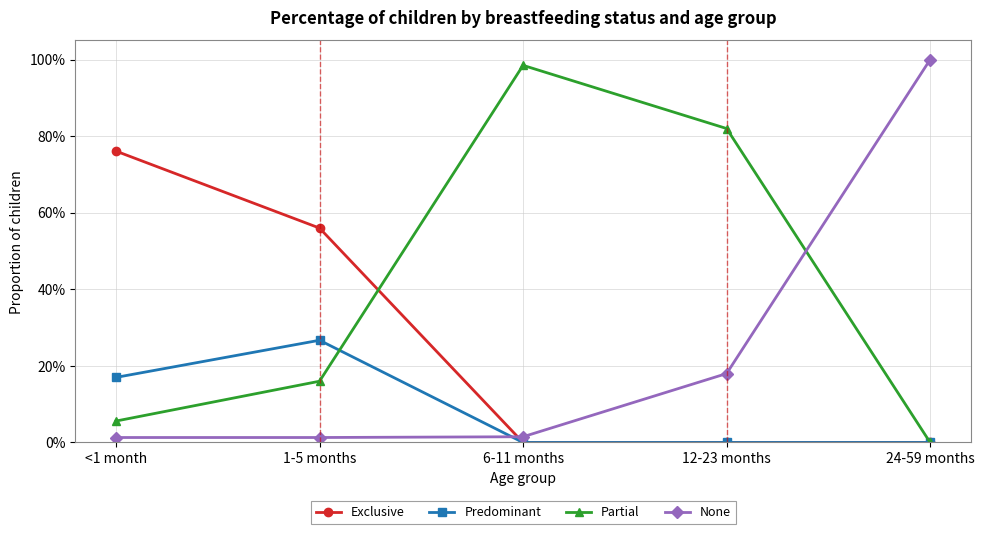

Rank the categories by None value from lowest to highest.

1-5 months, <1 month, 6-11 months, 12-23 months, 24-59 months